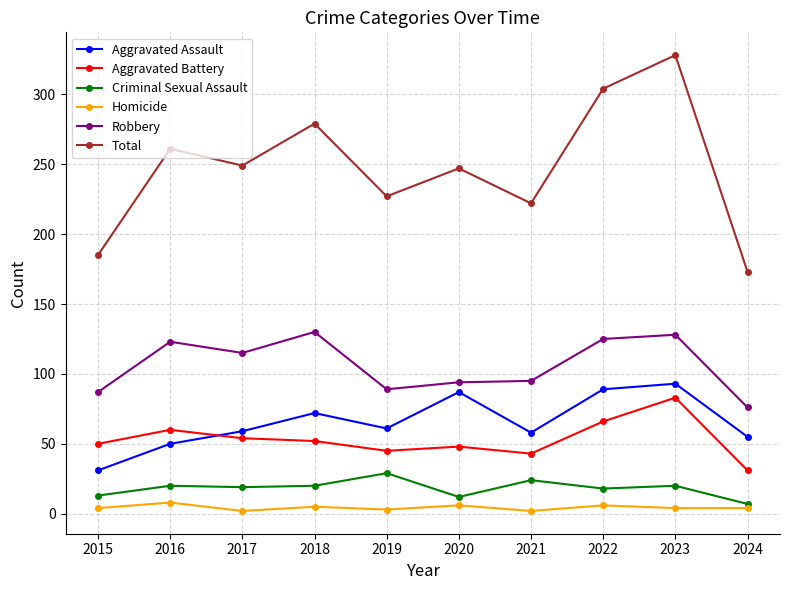

True or false: Criminal Sexual Assault and Total intersect in this chart.

False